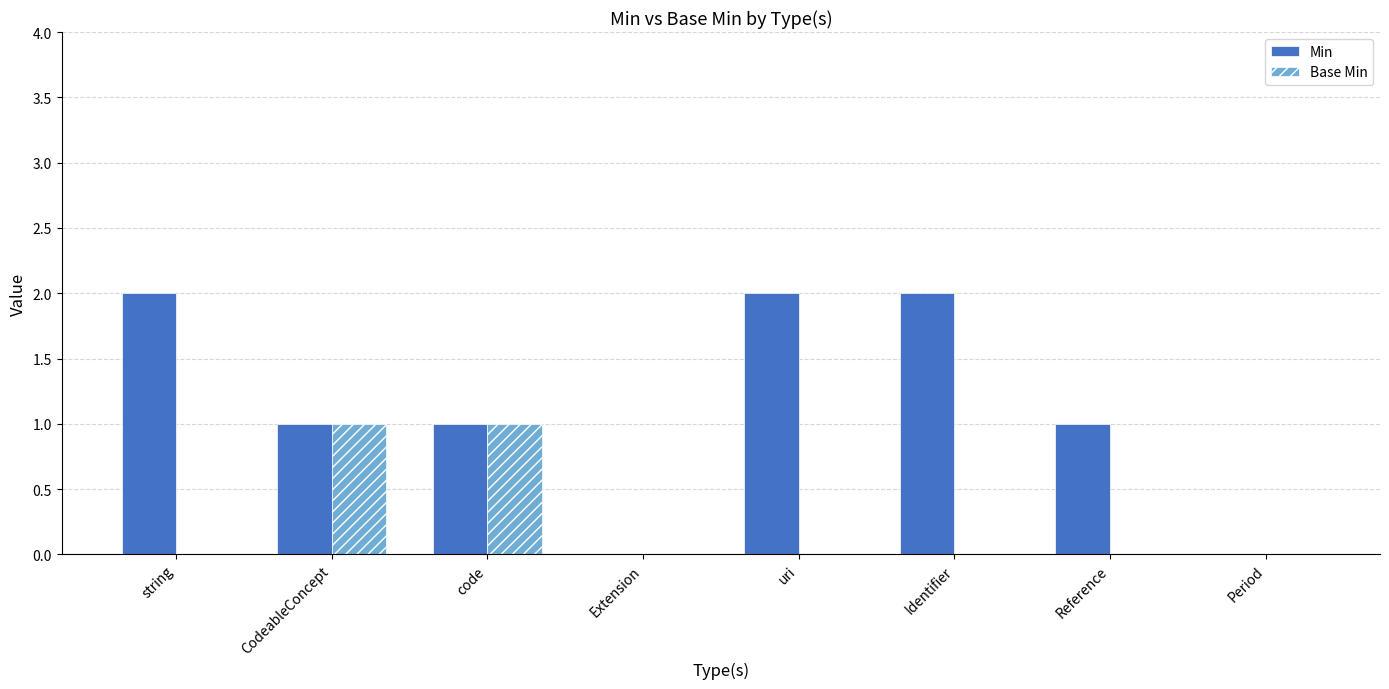

Reading left to right, transcribe all the data shown in this chart.

Min: 2	1	1	0	2	2	1	0
Base Min: 0	1	1	0	0	0	0	0